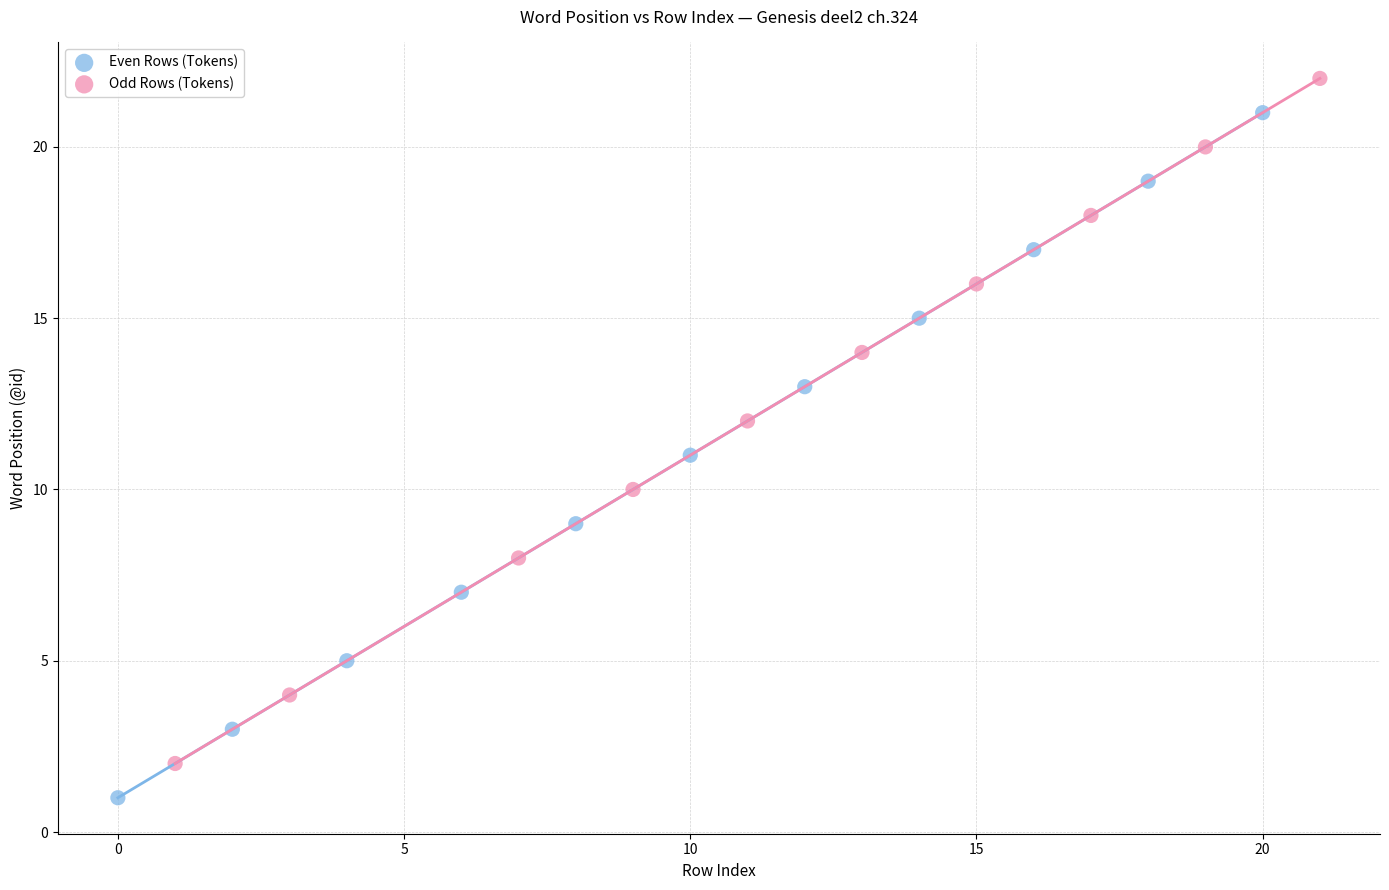

Which series contains the highest Y value?

Odd Rows (Tokens)